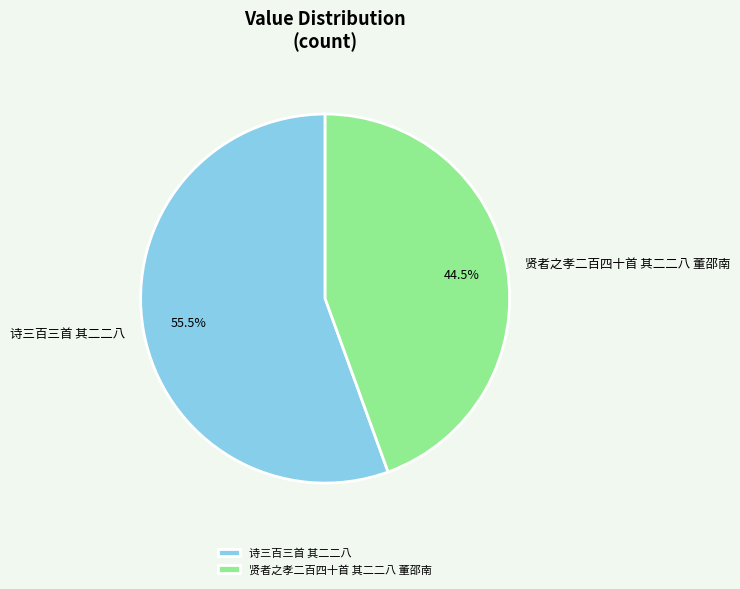

What is the ratio of the value at 诗三百三首 其二二八 to the value at 贤者之孝二百四十首 其二二八 董邵南?

1.2